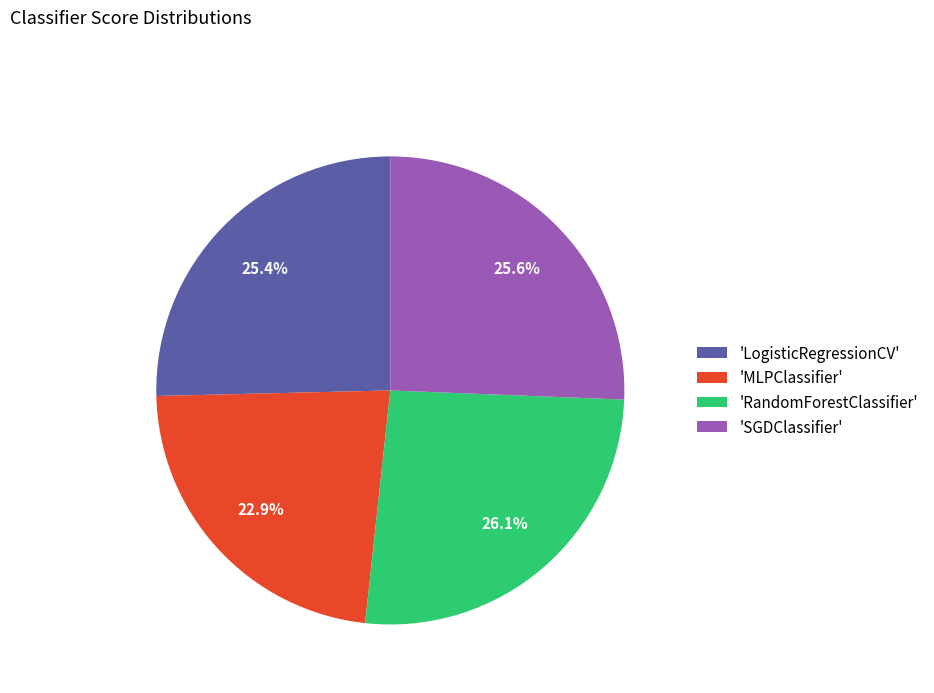

Is there a majority slice in this chart?

No